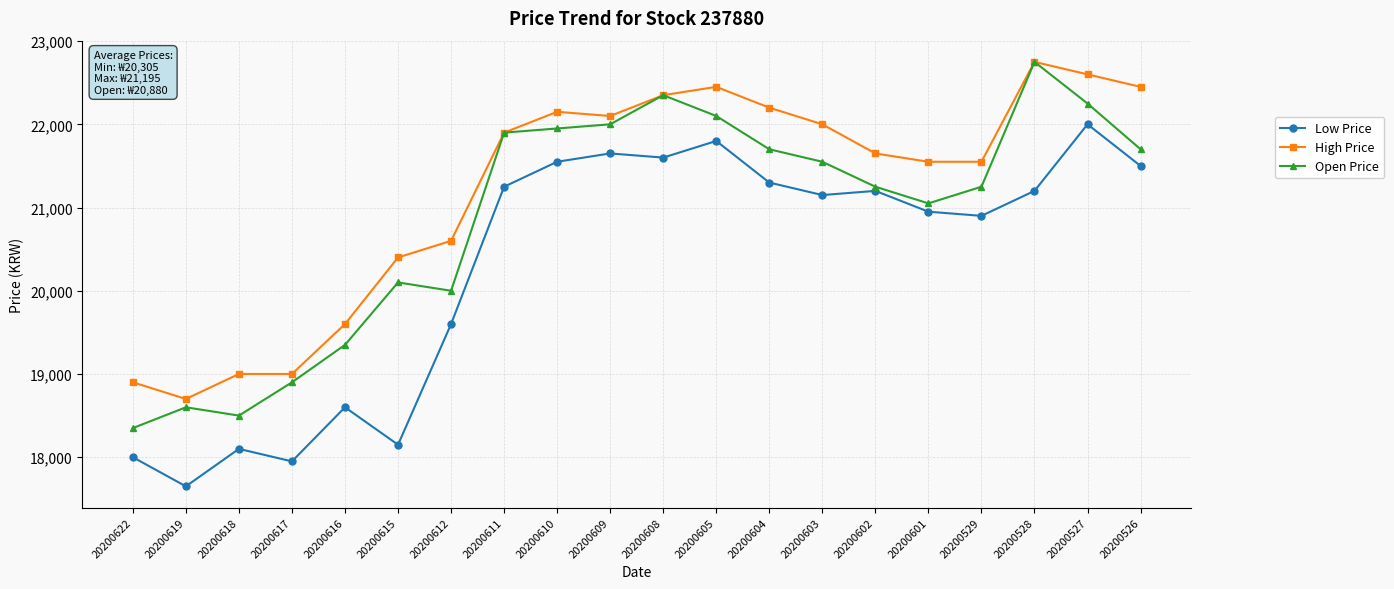

Reading left to right, what are all the values shown in this chart?

Low Price: 18000	17650	18100	17950	18600	18150	19600	21250	21550	21650	21600	21800	21300	21150	21200	20950	20900	21200	22000	21500
High Price: 18900	18700	19000	19000	19600	20400	20600	21900	22150	22100	22350	22450	22200	22000	21650	21550	21550	22750	22600	22450
Open Price: 18350	18600	18500	18900	19350	20100	20000	21900	21950	22000	22350	22100	21700	21550	21250	21050	21250	22750	22250	21700